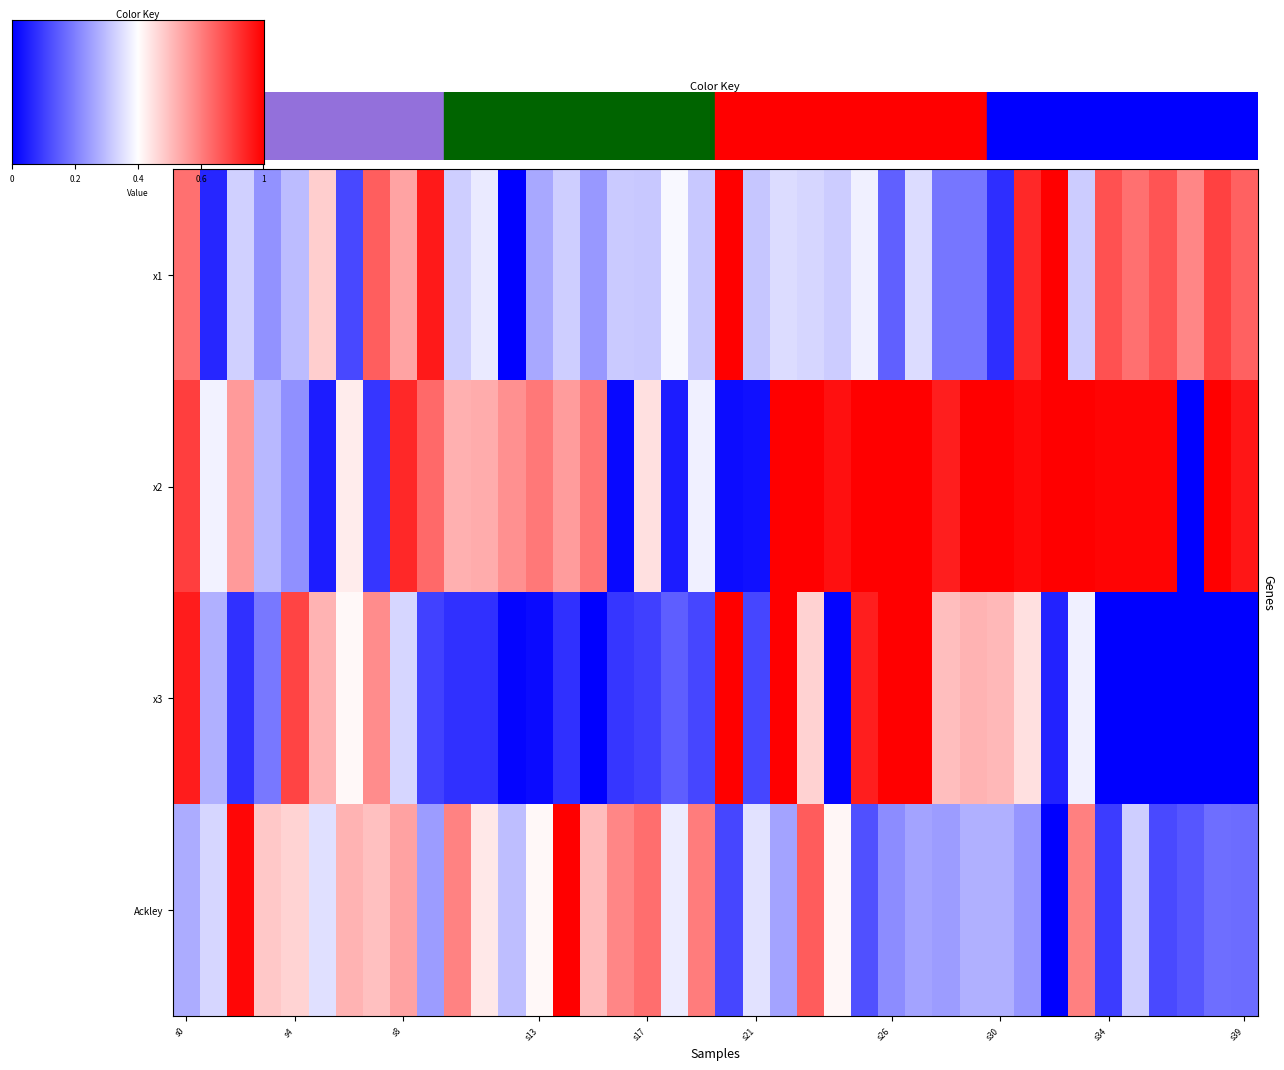

Is the value of x3 at 7 greater than the value of Ackley at 36?

Yes